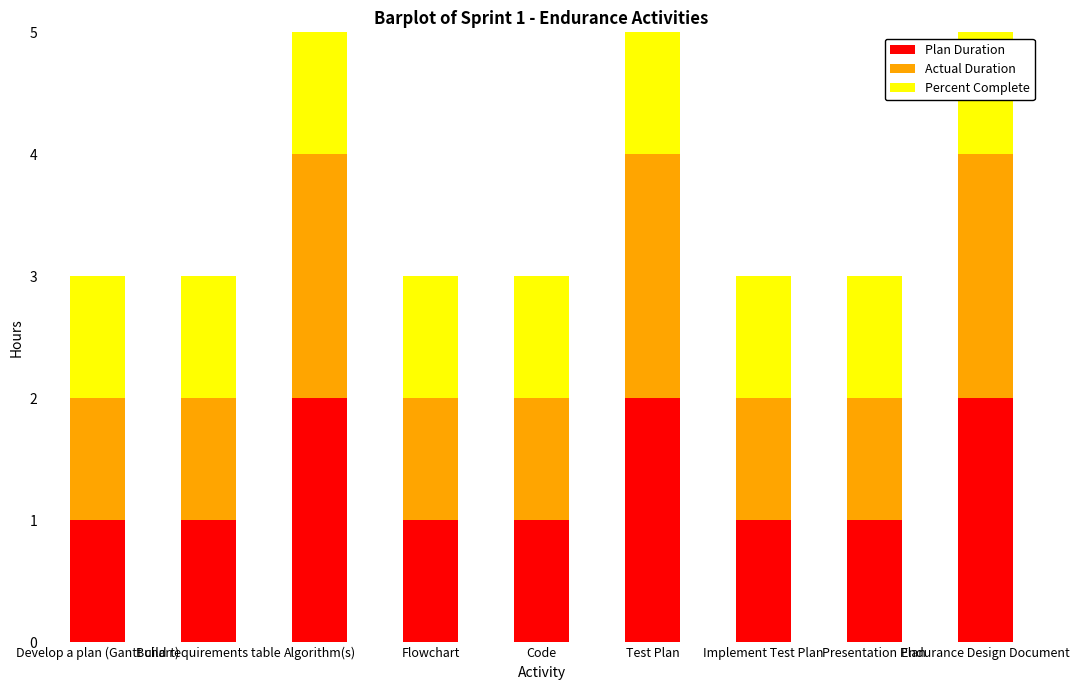

Is it true that Plan Duration equals 2 at Algorithm(s)?

True